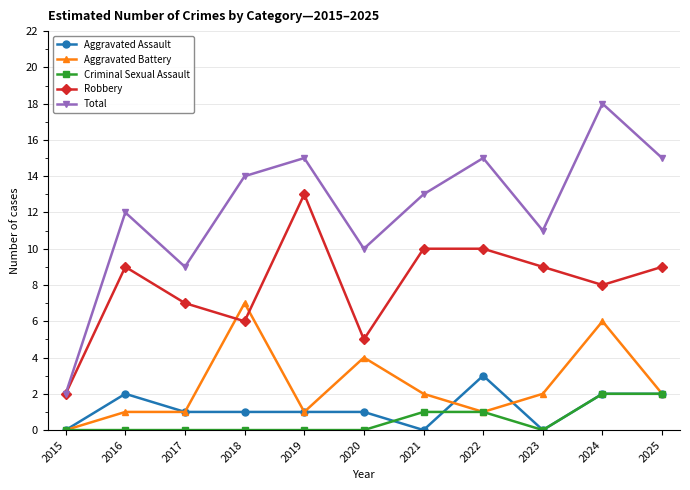

What is the average value of the Aggravated Assault series?

1